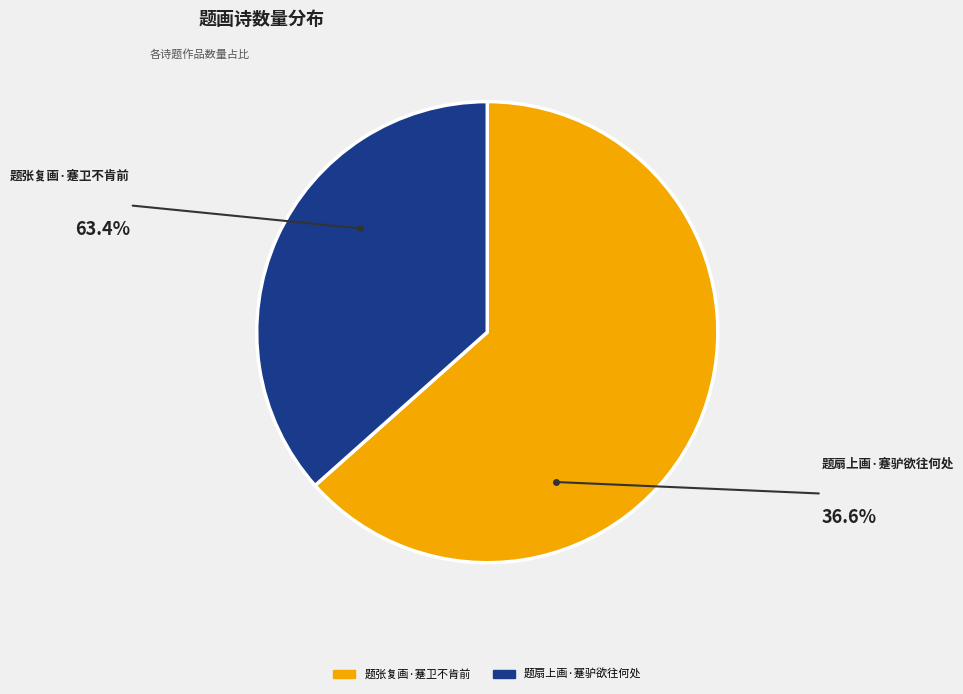

How many slices are in this pie chart?

2